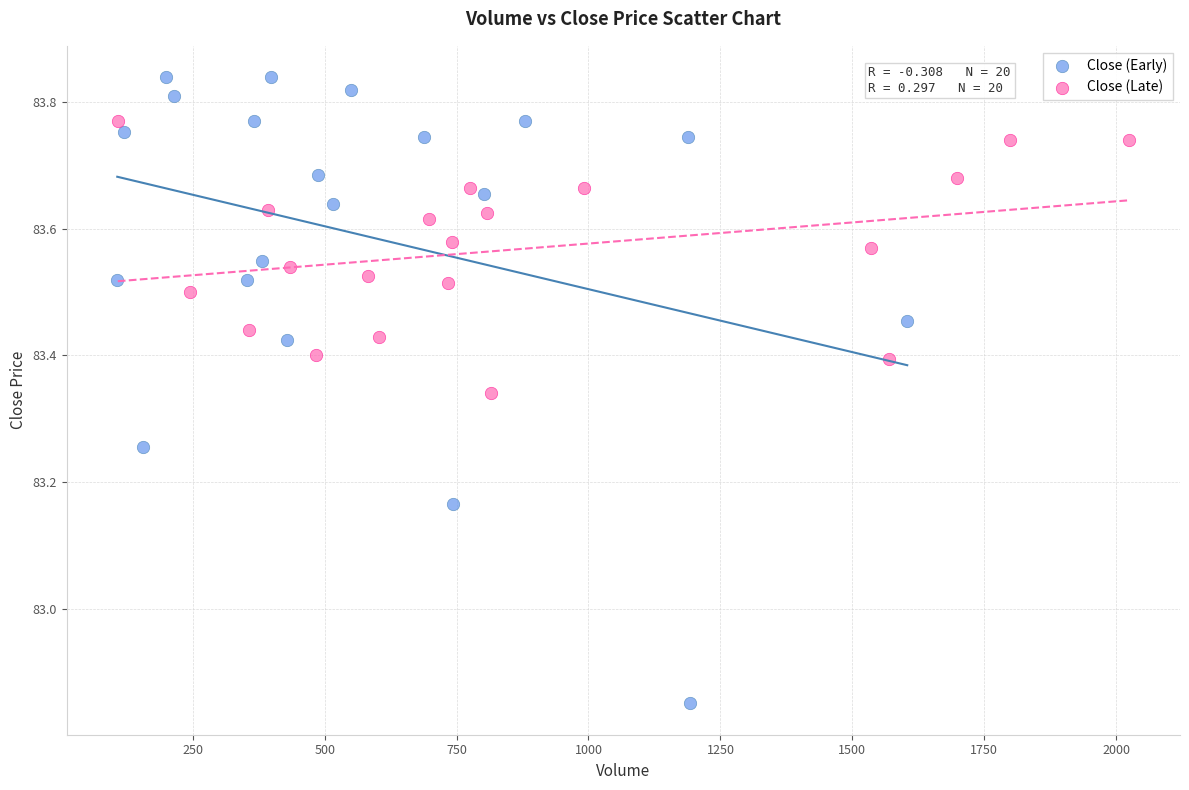

Which series contains the highest Y value?

Close (Early)